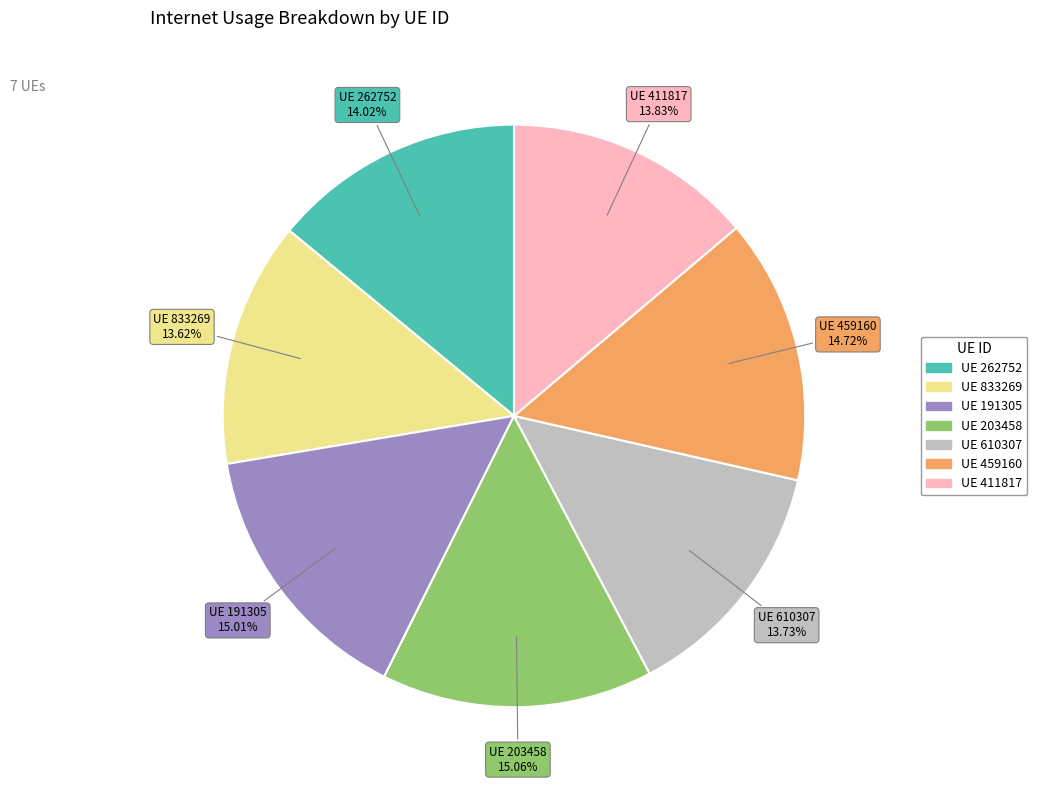

Is there any slice that represents more than half of the pie?

No